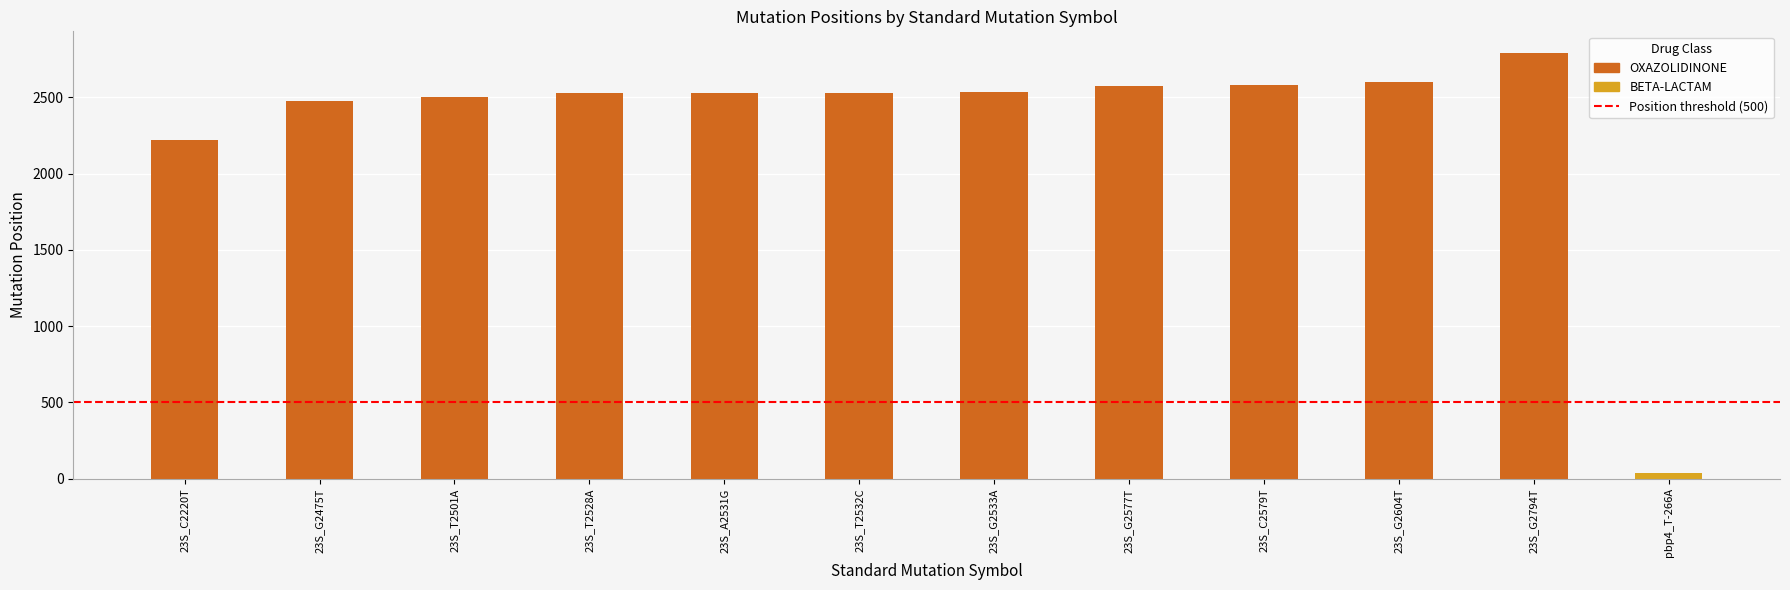

Rank the categories by value from lowest to highest.

pbp4_T-266A, 23S_C2220T, 23S_G2475T, 23S_T2501A, 23S_T2528A, 23S_A2531G, 23S_T2532C, 23S_G2533A, 23S_G2577T, 23S_C2579T, 23S_G2604T, 23S_G2794T